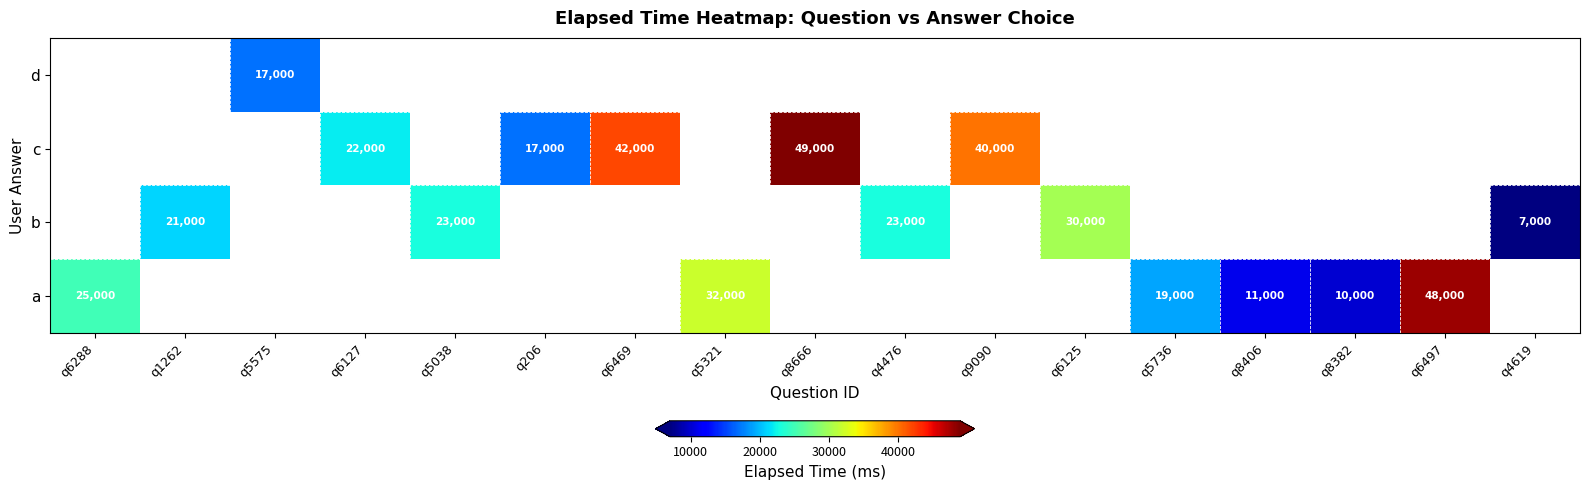

Which category has the highest value across all series?

q8666